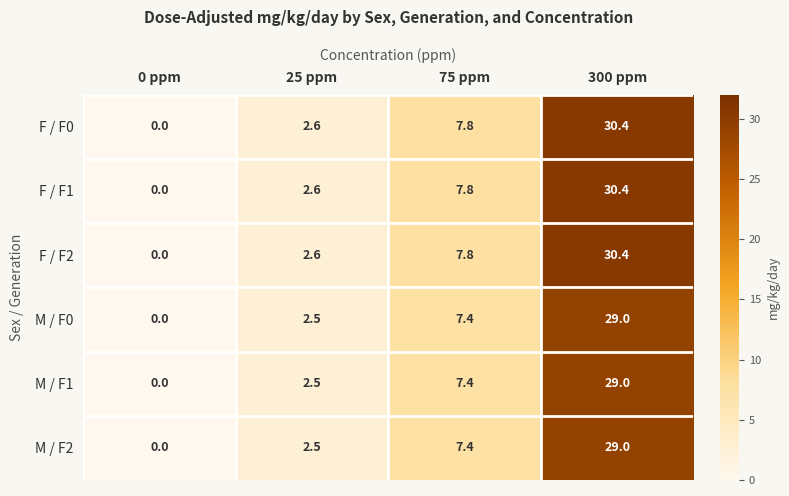

Reading left to right, transcribe all the data shown in this chart.

F / F0: 0 ppm=0.0	25 ppm=2.6	75 ppm=7.8	300 ppm=30.4
F / F1: 0 ppm=0.0	25 ppm=2.6	75 ppm=7.8	300 ppm=30.4
F / F2: 0 ppm=0.0	25 ppm=2.6	75 ppm=7.8	300 ppm=30.4
M / F0: 0 ppm=0.0	25 ppm=2.5	75 ppm=7.4	300 ppm=29.0
M / F1: 0 ppm=0.0	25 ppm=2.5	75 ppm=7.4	300 ppm=29.0
M / F2: 0 ppm=0.0	25 ppm=2.5	75 ppm=7.4	300 ppm=29.0